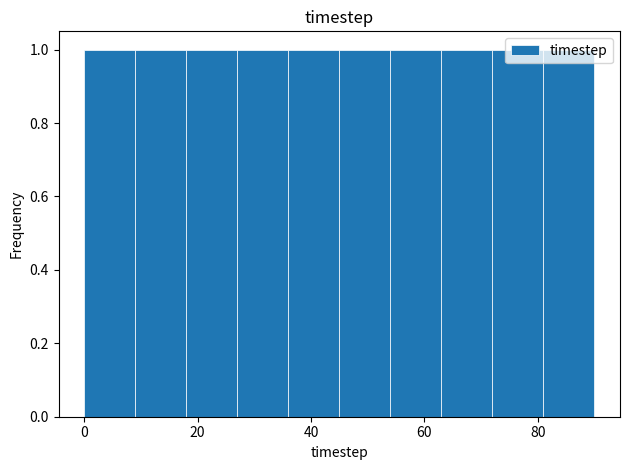

Reading left to right, transcribe this chart: for each bar, give the range it covers on the x-axis and its height. Neither the bar edges nor the heights are printed on the chart, so give them approximately, as read against the axes.

0 to 9: 1
9 to 18: 1
18 to 27: 1
27 to 36: 1
36 to 45: 1
45 to 54: 1
54 to 63: 1
63 to 72: 1
72 to 81: 1
81 to 90: 1